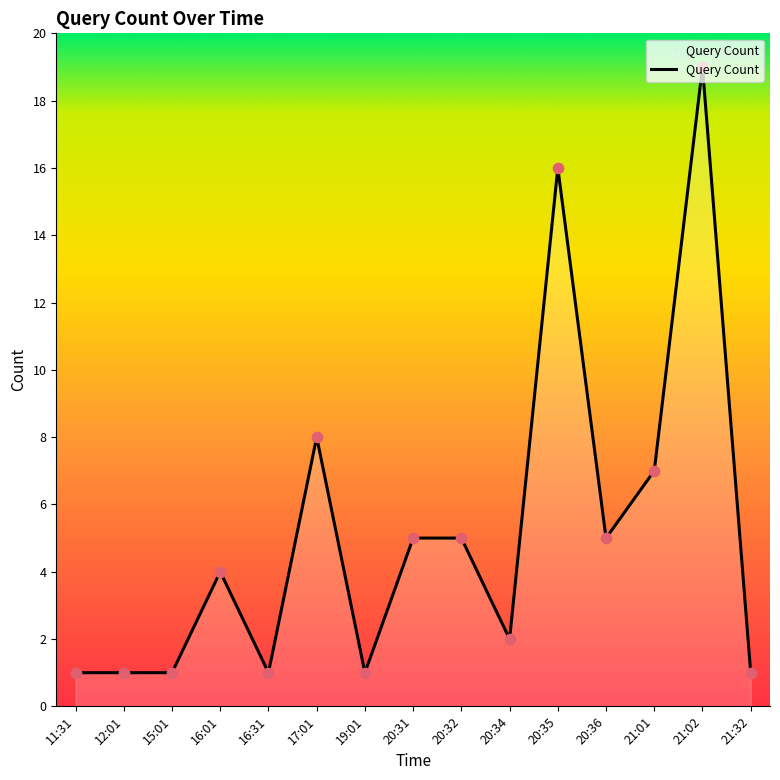

What is the change in value from 16:01 to 20:35?

+12